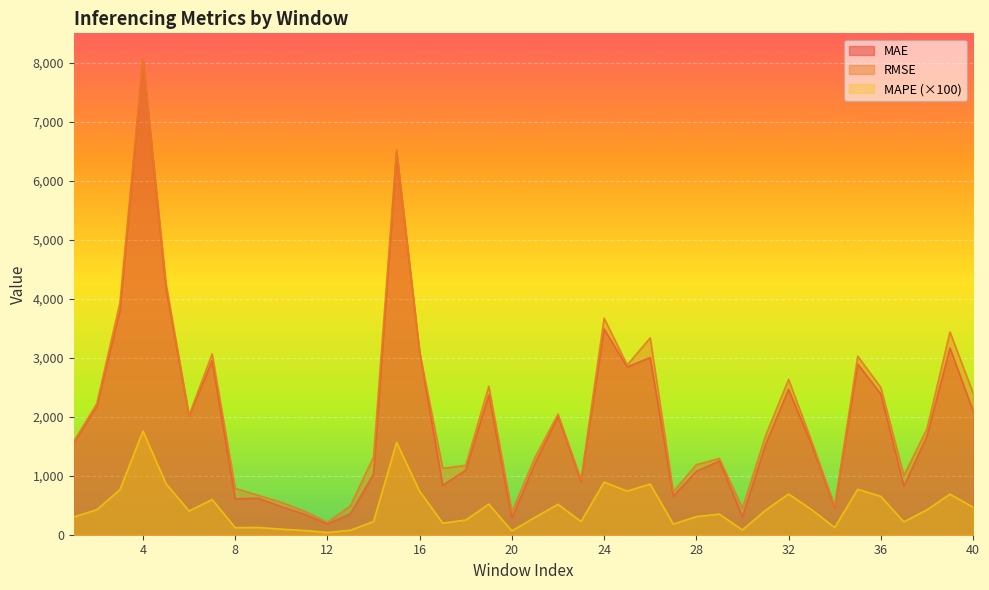

What is the maximum value for MAPE?

1757.0